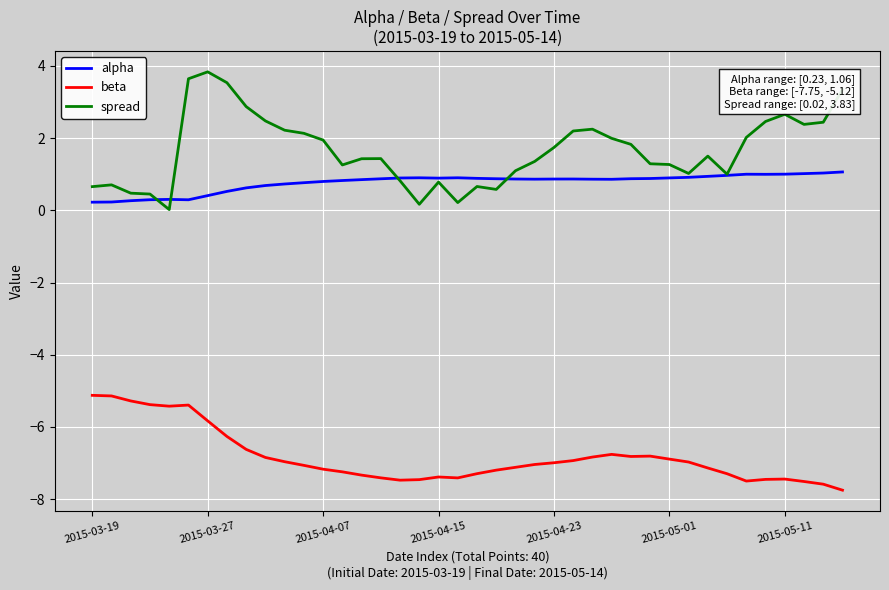

Which series has the widest spread of values?

spread